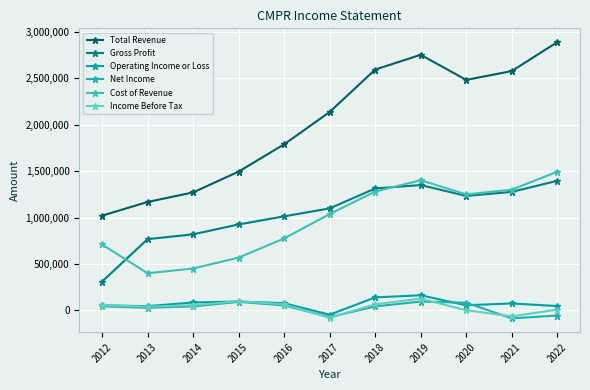

The Gross Profit series shows 1312700 at 2018. True or false?

True